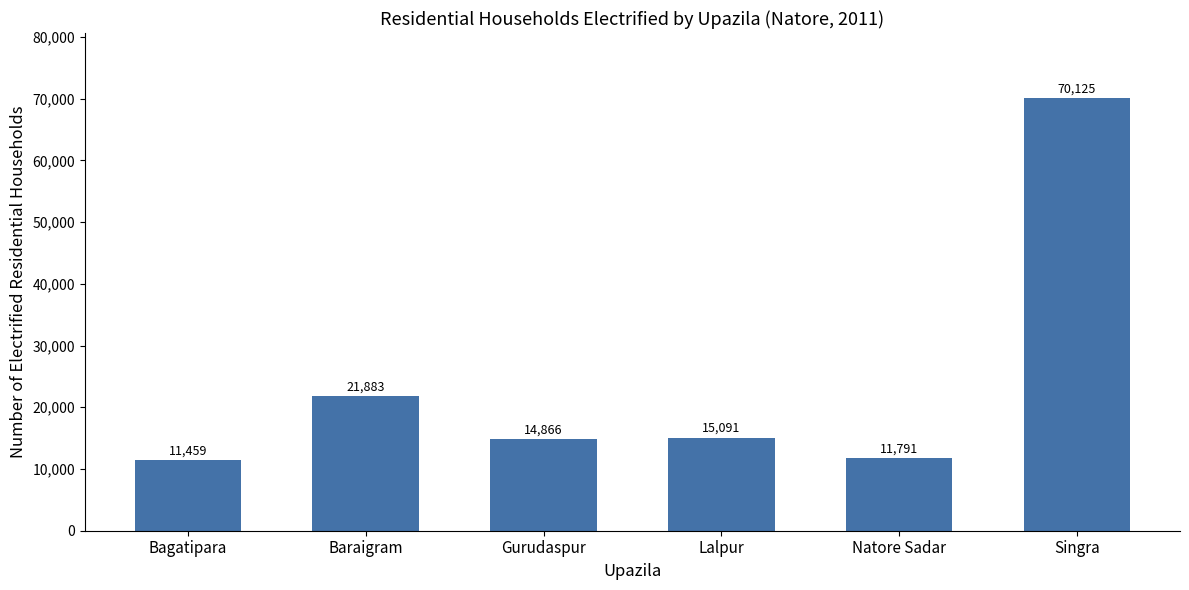

Rank the categories by value from lowest to highest.

Bagatipara, Natore Sadar, Gurudaspur, Lalpur, Baraigram, Singra